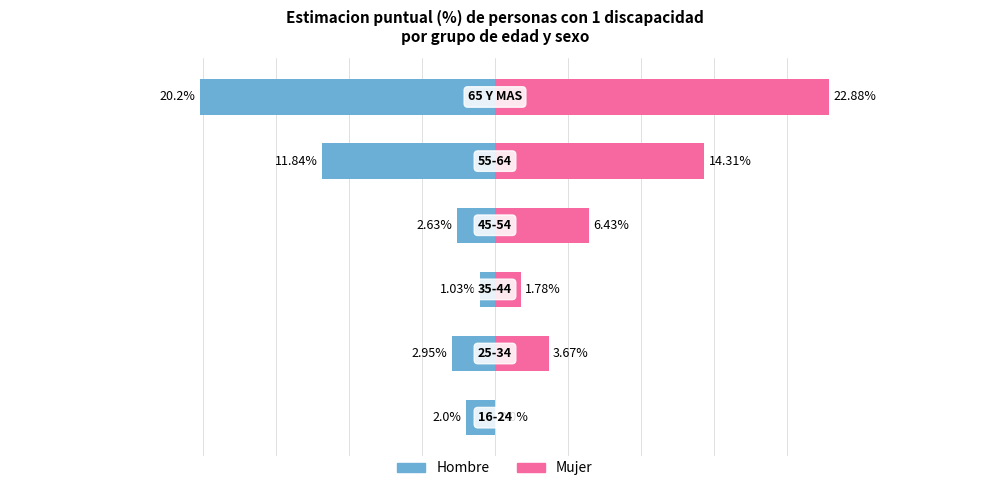

What is the difference between the maximum and minimum values in the Hombre series?

19.2